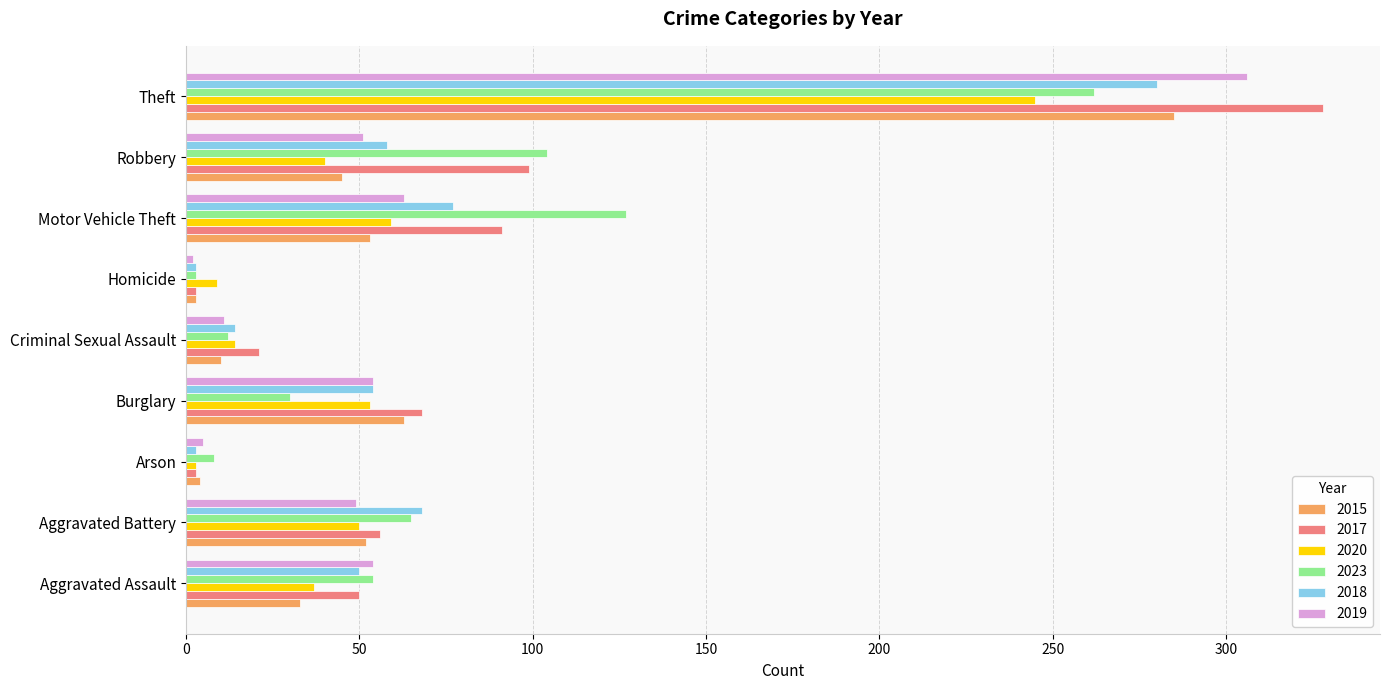

What is the difference between the maximum and minimum values in the 2019 series?

304